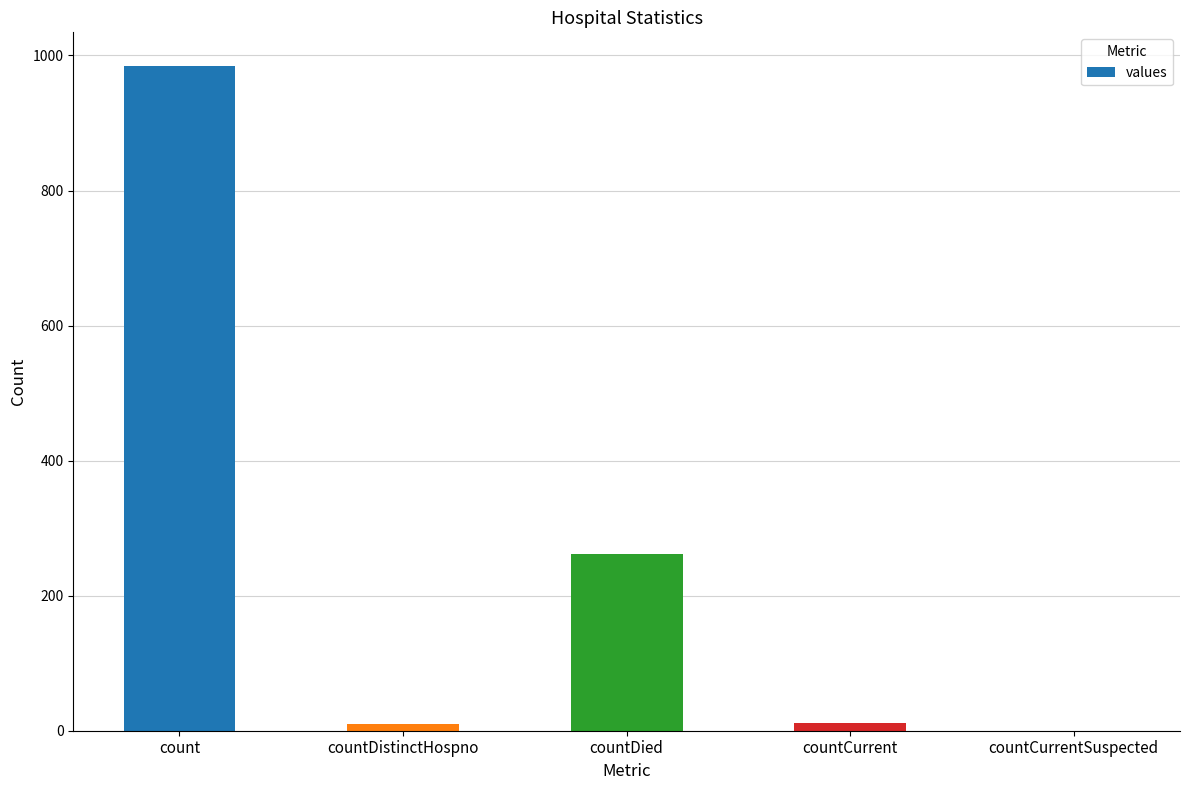

Between countDied and countDistinctHospno, which is larger?

countDied